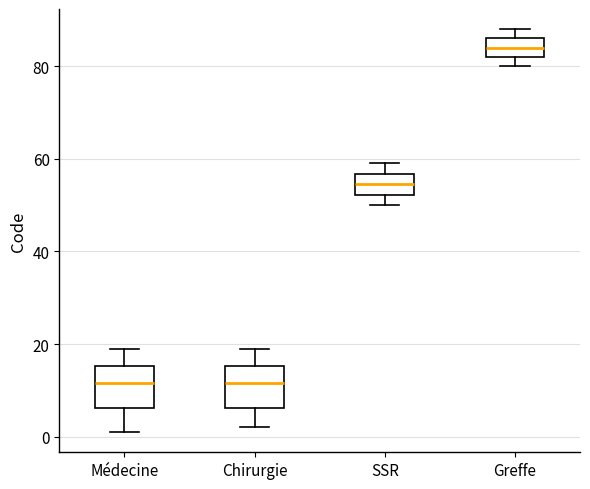

Where does the upper whisker of the box for SSR end on the y-axis? The values are not printed on the chart, so give them approximately, as read against the axis.

60